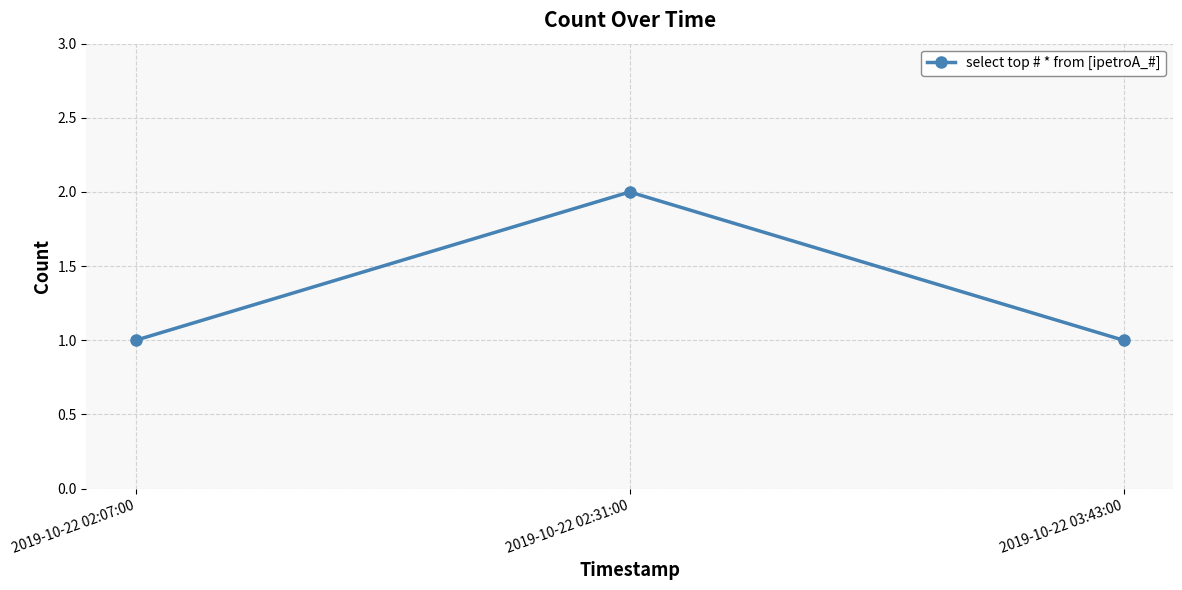

What is the maximum value shown in the chart?

2